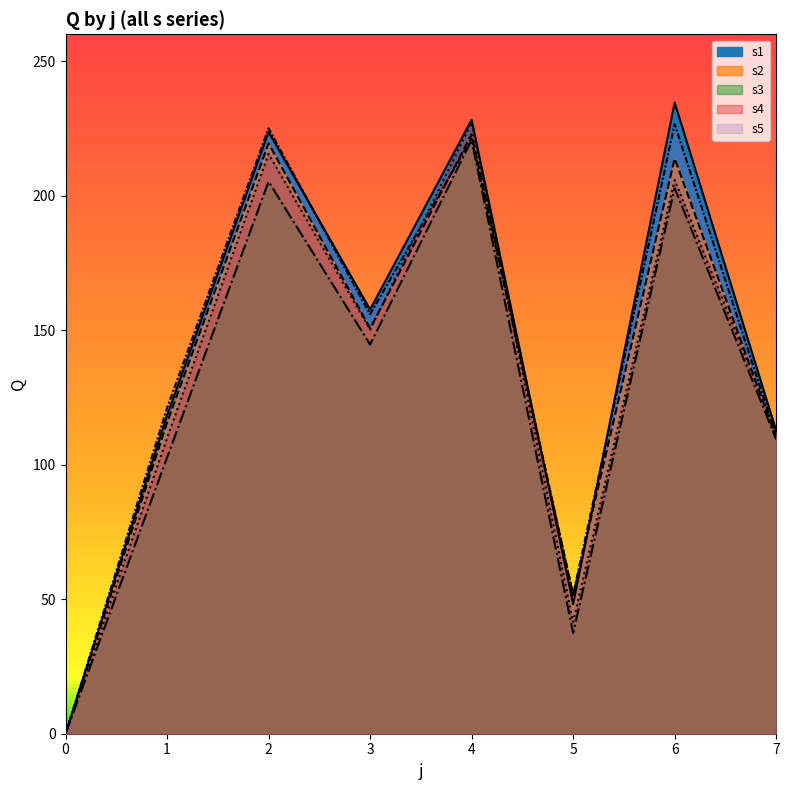

The s1 series shows 225.8 at 3. True or false?

False